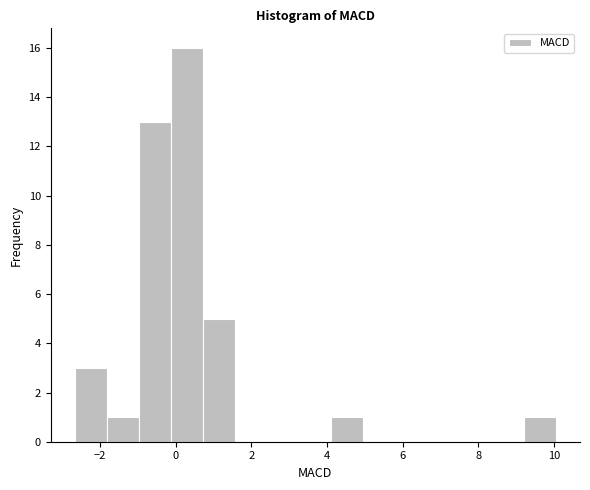

How tall is the bar that spans 0.8 to 1.6 on the x-axis? Neither the bar edges nor the heights are printed on the chart, so give them approximately, as read against the axes.

5